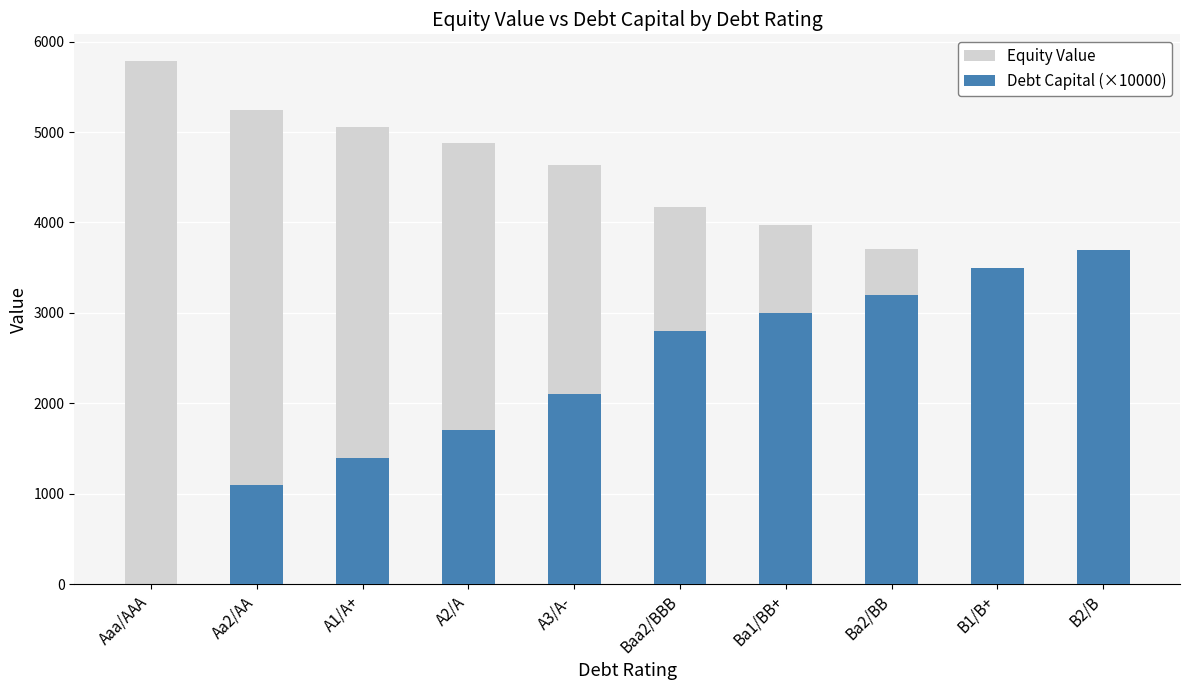

Count the number of categories in the chart.

10